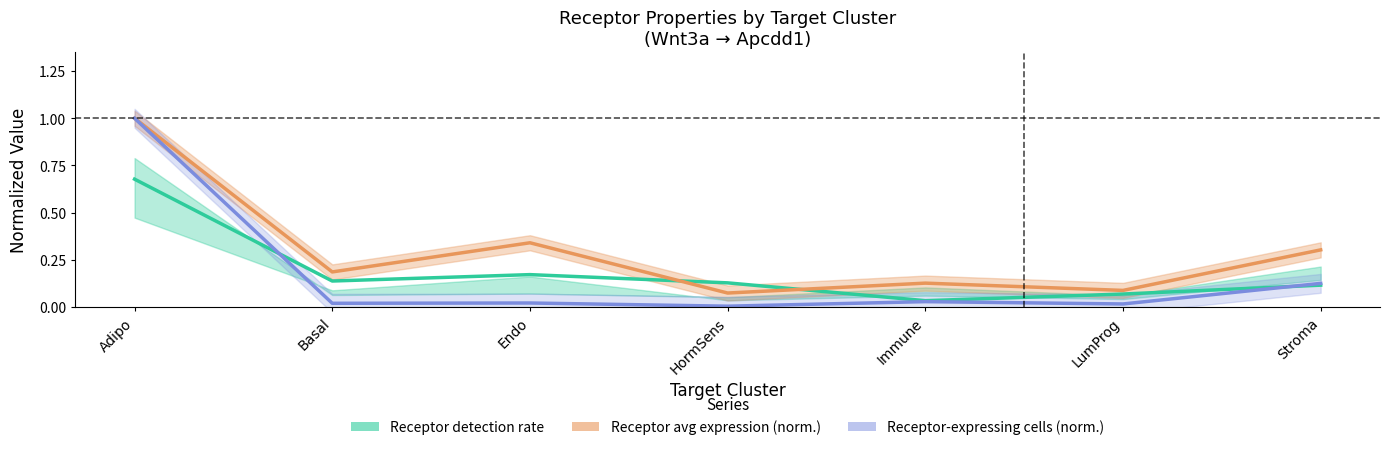

What are all the series names shown in the legend?

Receptor detection rate, Receptor avg expression (norm.), Receptor-expressing cells (norm.)